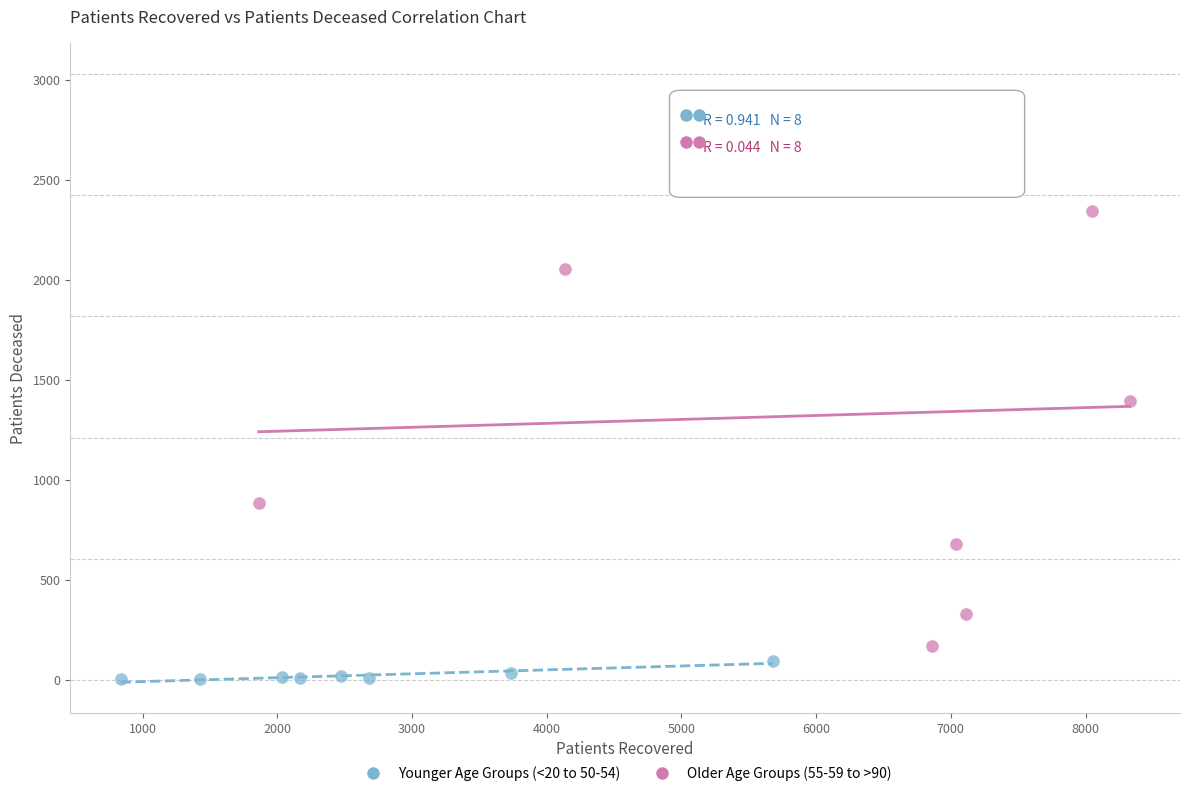

What are all the series names shown in the legend?

Younger Age Groups (<20 to 50-54), Older Age Groups (55-59 to >90)